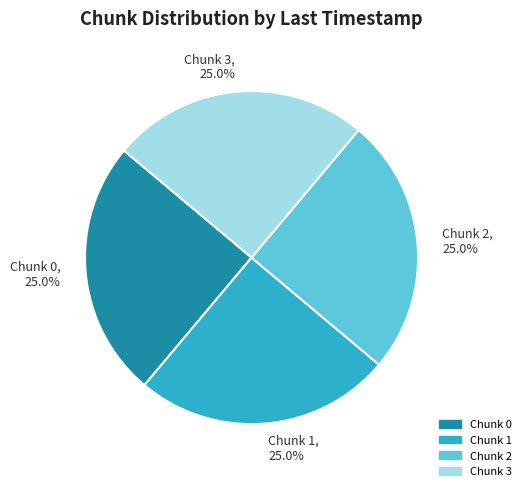

What is the total percentage of Chunk 0 and Chunk 1?

50.0%